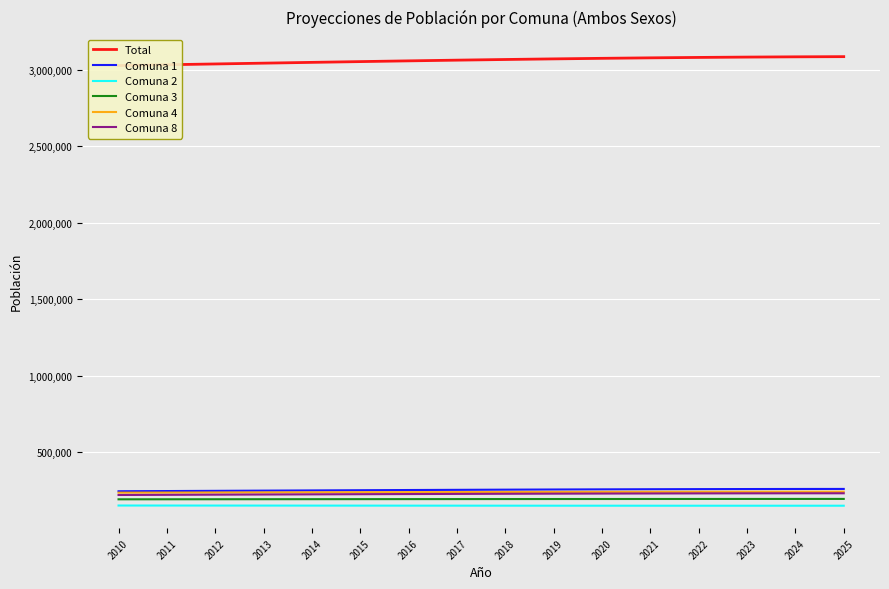

What is the lowest value of the Comuna 4 series?

234933